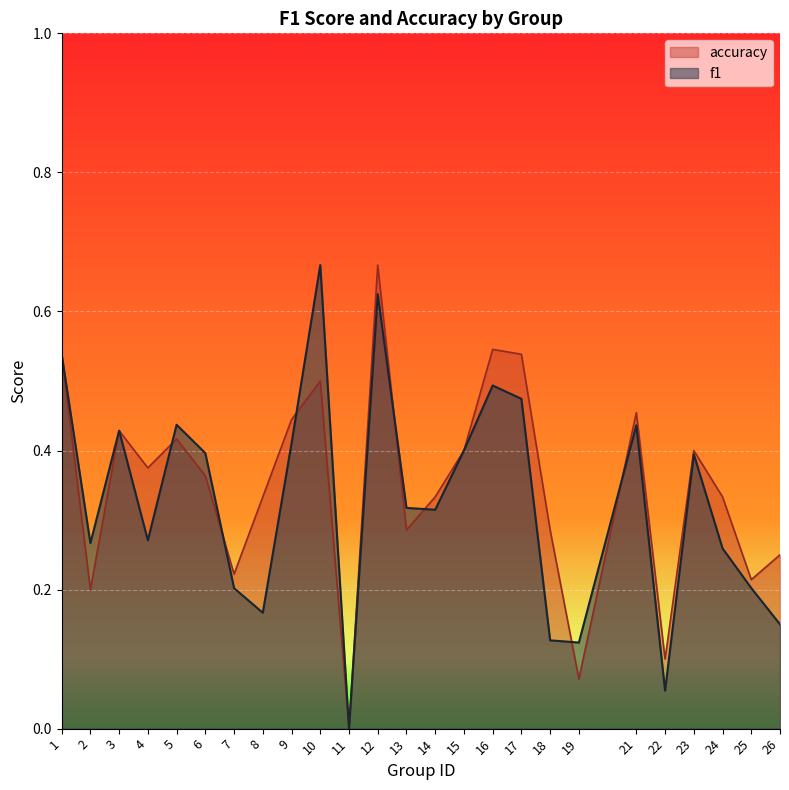

List the series in order of their overall mean, highest first.

accuracy, f1